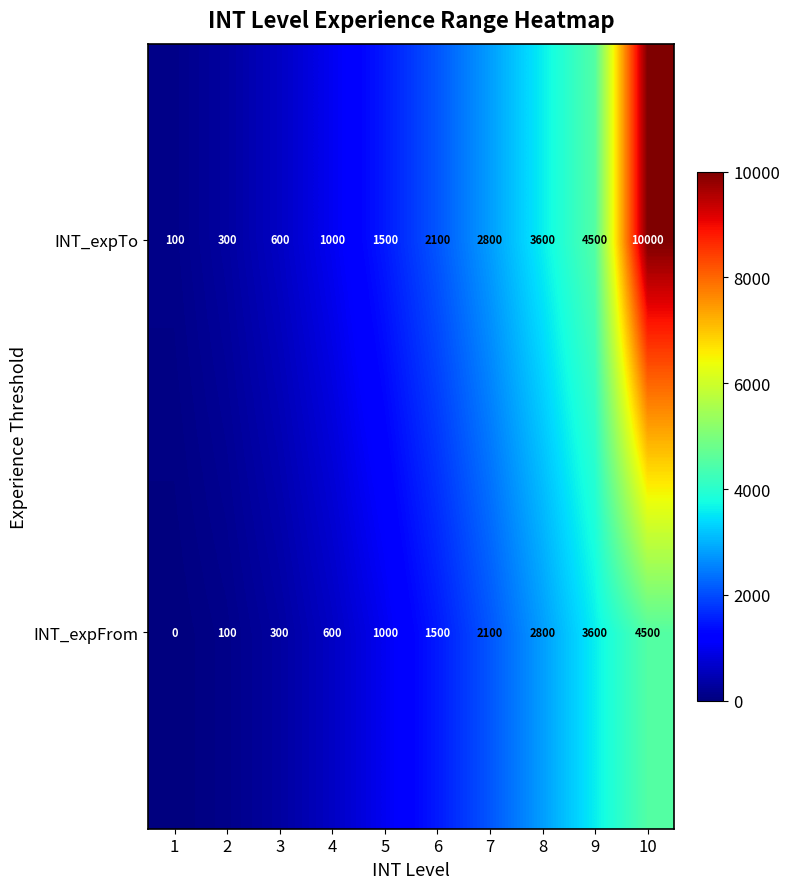

At how many categories does at least one series exceed 4537?

1